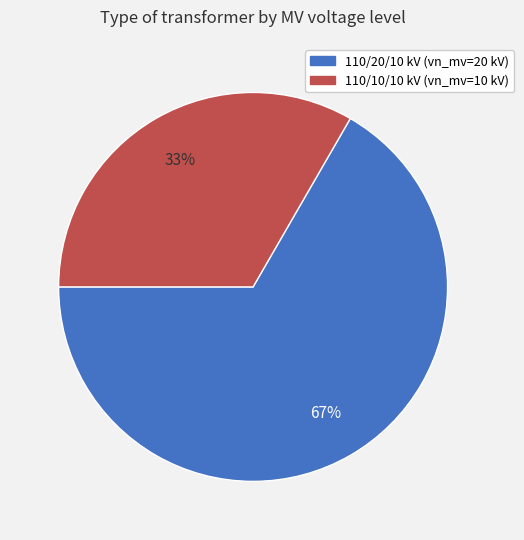

Is there any slice that represents more than half of the pie?

Yes